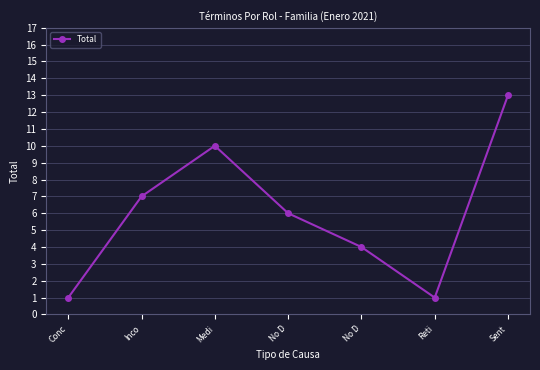

How many interior local peaks (higher than both neighbors) does the data have?

1